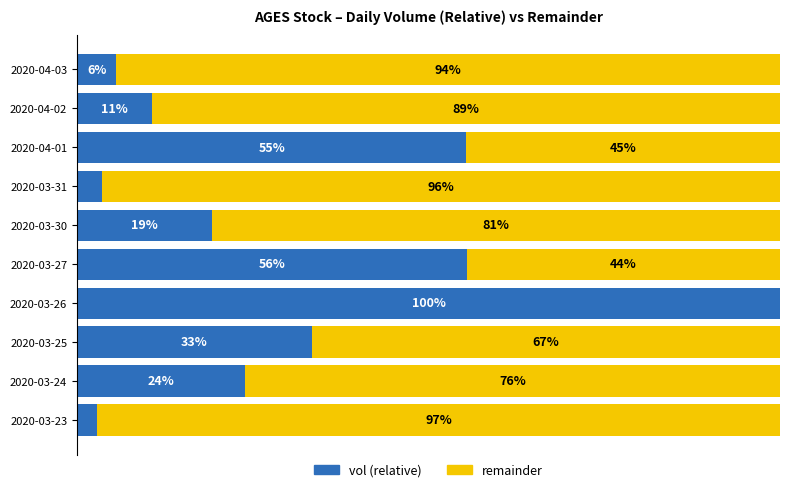

What are all the series names shown in the legend?

vol (relative), remainder